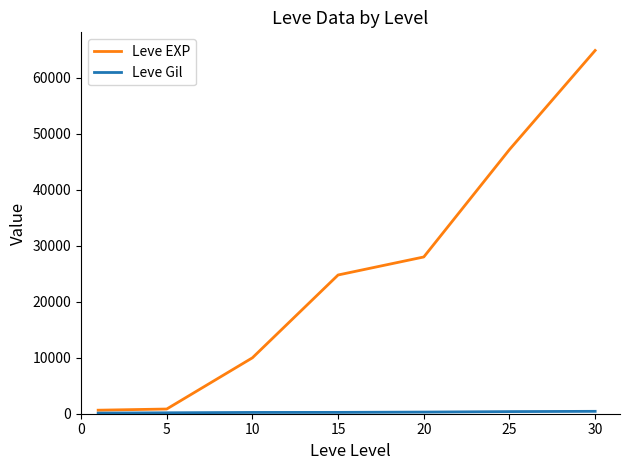

How many lines are shown in the chart?

2